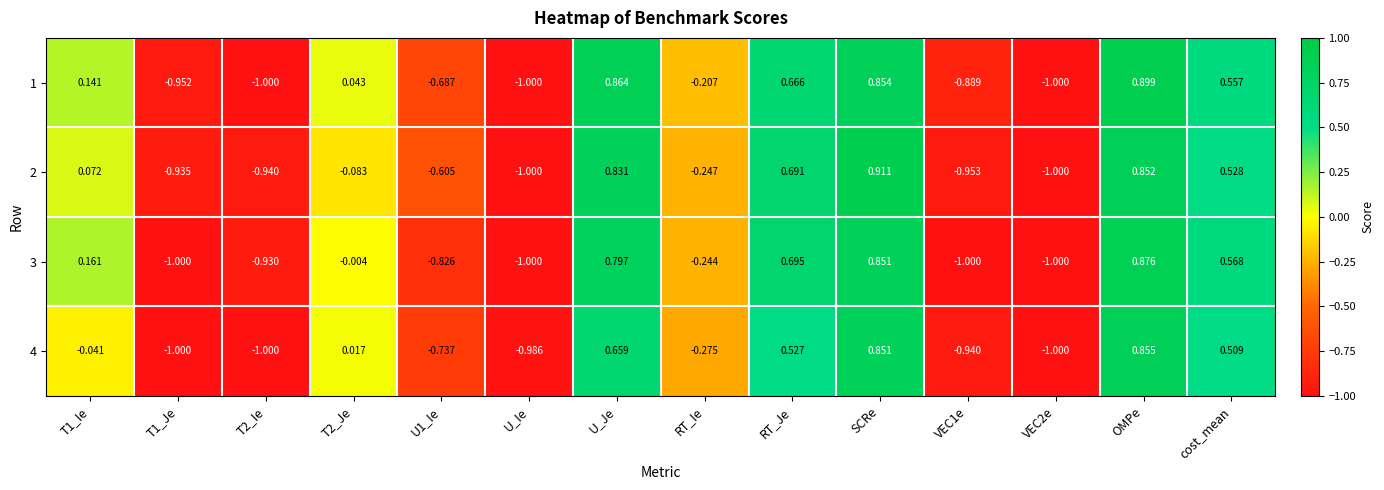

At which category is the sum across all series the highest?

OMPe